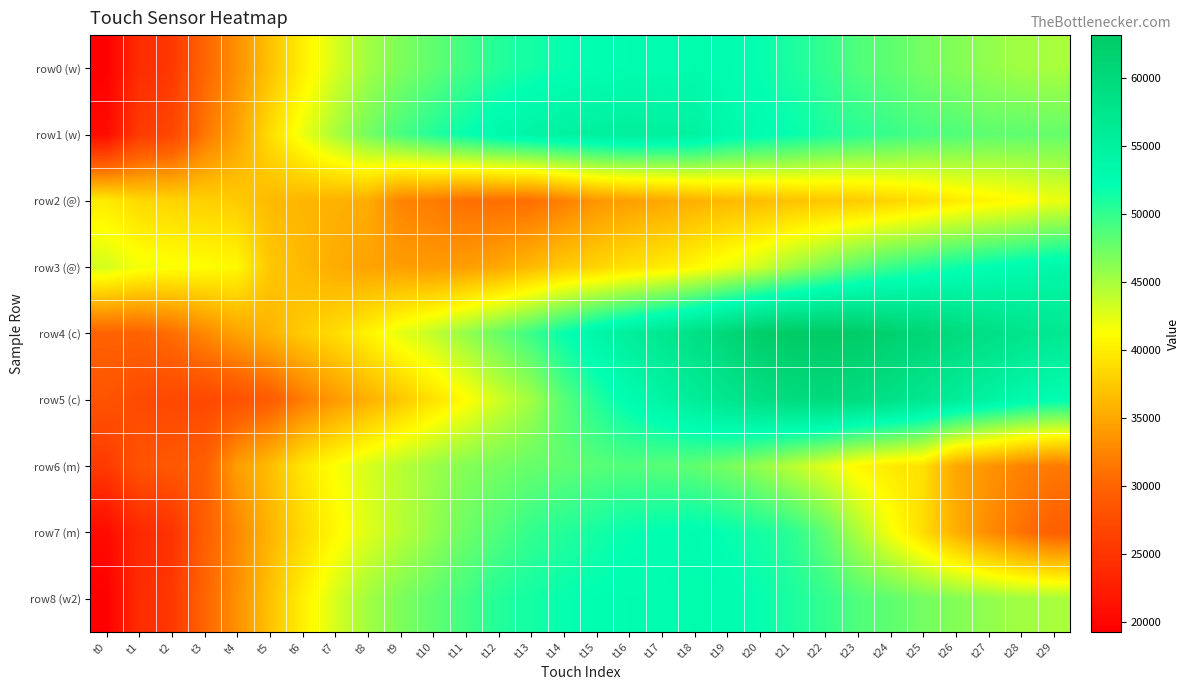

Reading left to right, list all the values displayed in this chart.

row0 (w): t0=19287	t1=24080	t2=25358	t3=30155	t4=33354	t5=36873	t6=40074	t7=42954	t8=45195	t9=46795	t10=48076	t11=49357	t12=50639	t13=51281	t14=51923	t15=52245	t16=52567	t17=52569	t18=52893	t19=52578	t20=51948	t21=50998	t22=50046	t23=48773	t24=48138	t25=47182	t26=46545	t27=45907	t28=45269	t29=44950
row1 (w): t0=20575	t1=25690	t2=26968	t3=31446	t4=34646	t5=38806	t6=42005	t7=44885	t8=47125	t9=49045	t10=50646	t11=51926	t12=53208	t13=54171	t14=54814	t15=55137	t16=55461	t17=55147	t18=54834	t19=53244	t20=52613	t21=51980	t22=51025	t23=50389	t24=49752	t25=49114	t26=48796	t27=48157	t28=48158	t29=47838
row2 (@): t0=39859	t1=38579	t2=38259	t3=37939	t4=37619	t5=36338	t6=36018	t7=35698	t8=35378	t9=32492	t10=31851	t11=30889	t12=30881	t13=30879	t14=32149	t15=33741	t16=34375	t17=35010	t18=35646	t19=36283	t20=36600	t21=36919	t22=37237	t23=37556	t24=38195	t25=38834	t26=39794	t27=40434	t28=41074	t29=42036
row3 (@): t0=43060	t1=41779	t2=41458	t3=41138	t4=40818	t5=37292	t6=36331	t7=35369	t8=34728	t9=34407	t10=34087	t11=34398	t12=35030	t13=36299	t14=37571	t15=38204	t16=39158	t17=39793	t18=40747	t19=42020	t20=43295	t21=45213	t22=46812	t23=48412	t24=49692	t25=50653	t26=51613	t27=52255	t28=52896	t29=53539
row4 (c): t0=29921	t1=29914	t2=30863	t3=32766	t4=34673	t5=35942	t6=37533	t7=38806	t8=40401	t9=42315	t10=43911	t11=45828	t12=47746	t13=49666	t14=51909	t15=53832	t16=55434	t17=57037	t18=58640	t19=60564	t20=62491	t21=63147	t22=63160	t23=62854	t24=61906	t25=60958	t26=59687	t27=58734	t28=57780	t29=56825
row5 (c): t0=28342	t1=27375	t2=27047	t3=27037	t4=27986	t5=29254	t6=31800	t7=34029	t8=35621	t9=37214	t10=39128	t11=41043	t12=43279	t13=45197	t14=48398	t15=50640	t16=52562	t17=54165	t18=55768	t19=57372	t20=58658	t21=59625	t22=59957	t23=59331	t24=58386	t25=57117	t26=55850	t27=54581	t28=53311	t29=52359
row6 (m): t0=25654	t1=28221	t2=28863	t3=29505	t4=34310	t5=36552	t6=39435	t7=41357	t8=42959	t9=44240	t10=45521	t11=46481	t12=47122	t13=47762	t14=48082	t15=48402	t16=48722	t17=48402	t18=48081	t19=47120	t20=45839	t21=44238	t22=42638	t23=40719	t24=39759	t25=39119	t26=34966	t27=33688	t28=32410	t29=31771
row7 (m): t0=20541	t1=23747	t2=24709	t3=29514	t4=32716	t5=35919	t6=38481	t7=40723	t8=42644	t9=44245	t10=45845	t11=47444	t12=48724	t13=50003	t14=50642	t15=51282	t16=51922	t17=52242	t18=52562	t19=51920	t20=51279	t21=50318	t22=48078	t23=44880	t24=41682	t25=38806	t26=35611	t27=33055	t28=31139	t29=29542
row8 (w2): t0=19287	t1=24080	t2=25358	t3=30155	t4=33354	t5=36873	t6=40074	t7=42954	t8=45195	t9=46795	t10=48076	t11=49357	t12=50639	t13=51281	t14=51923	t15=52245	t16=52567	t17=52569	t18=52893	t19=52578	t20=51948	t21=50998	t22=50046	t23=48773	t24=48138	t25=47182	t26=46545	t27=45907	t28=45269	t29=44950